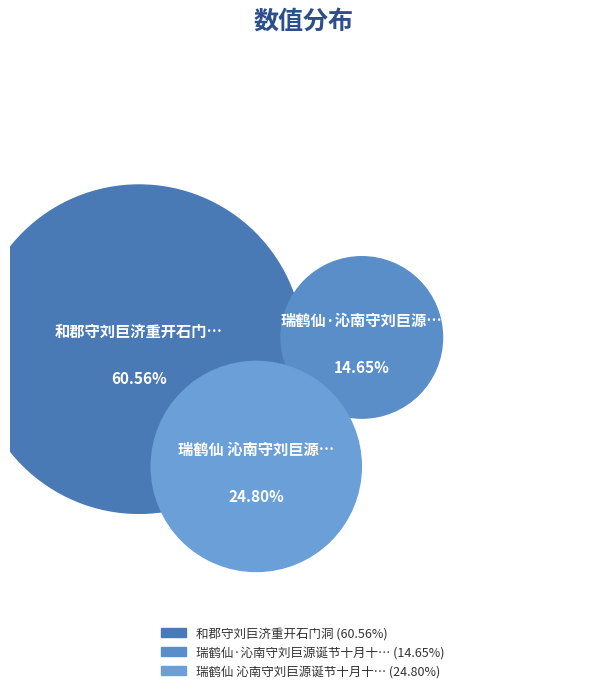

How many slices are in this pie chart?

3